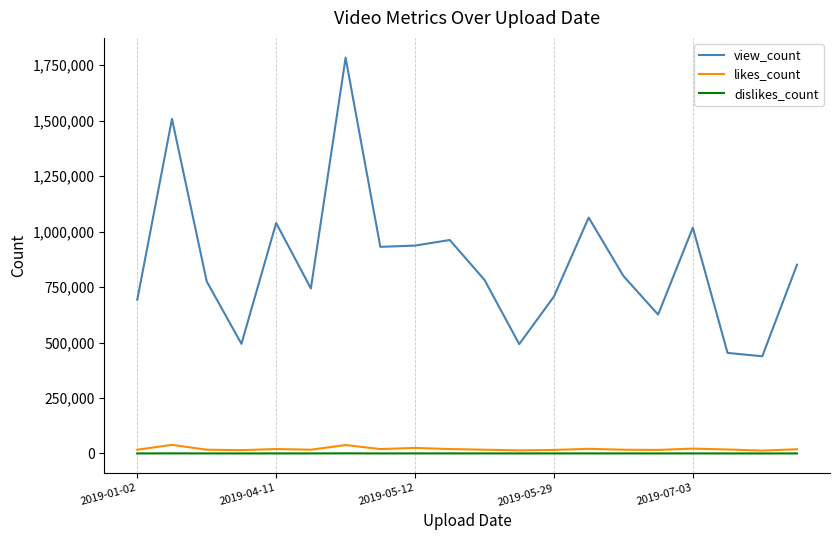

True or false: view_count and likes_count intersect in this chart.

False